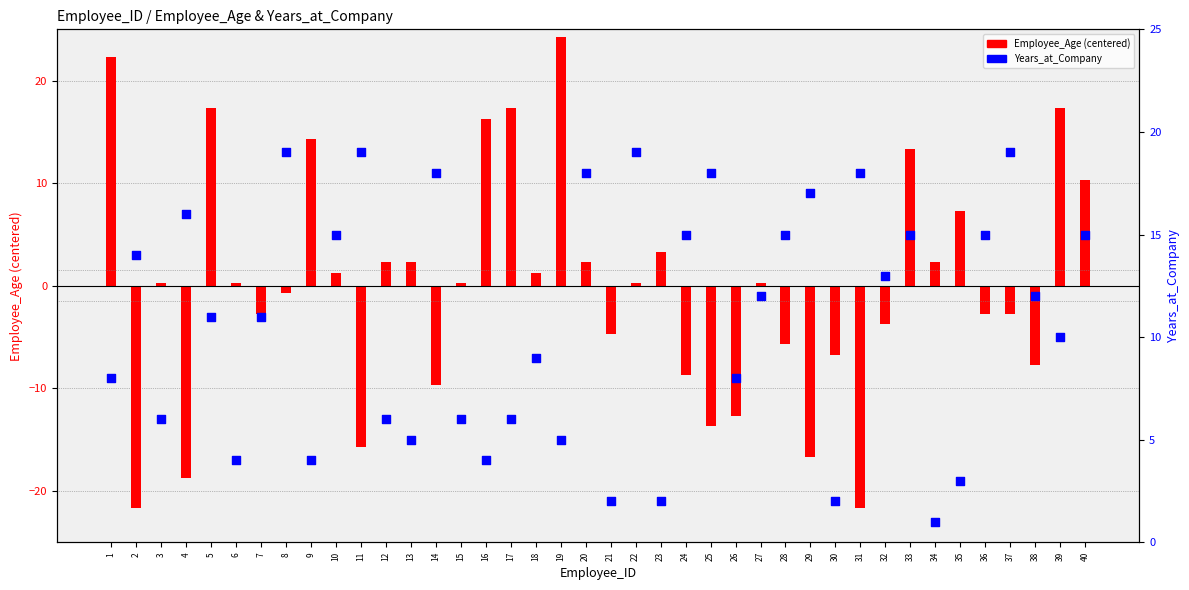

Is the value of Employee_Age (centered) at 18 greater than the value of Years_at_Company at 6?

No